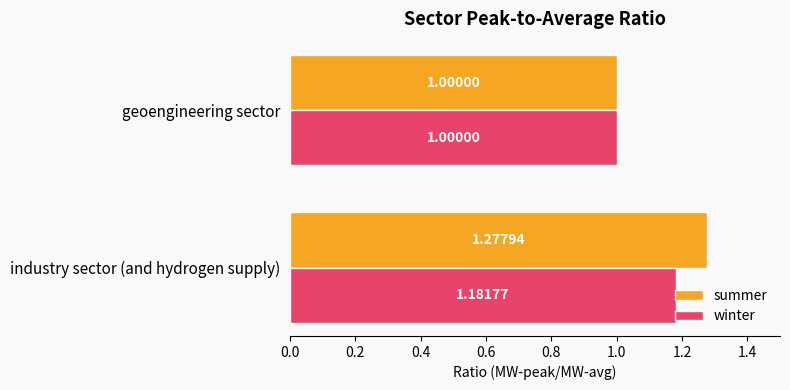

What is the total value across all series at geoengineering sector?

2.0